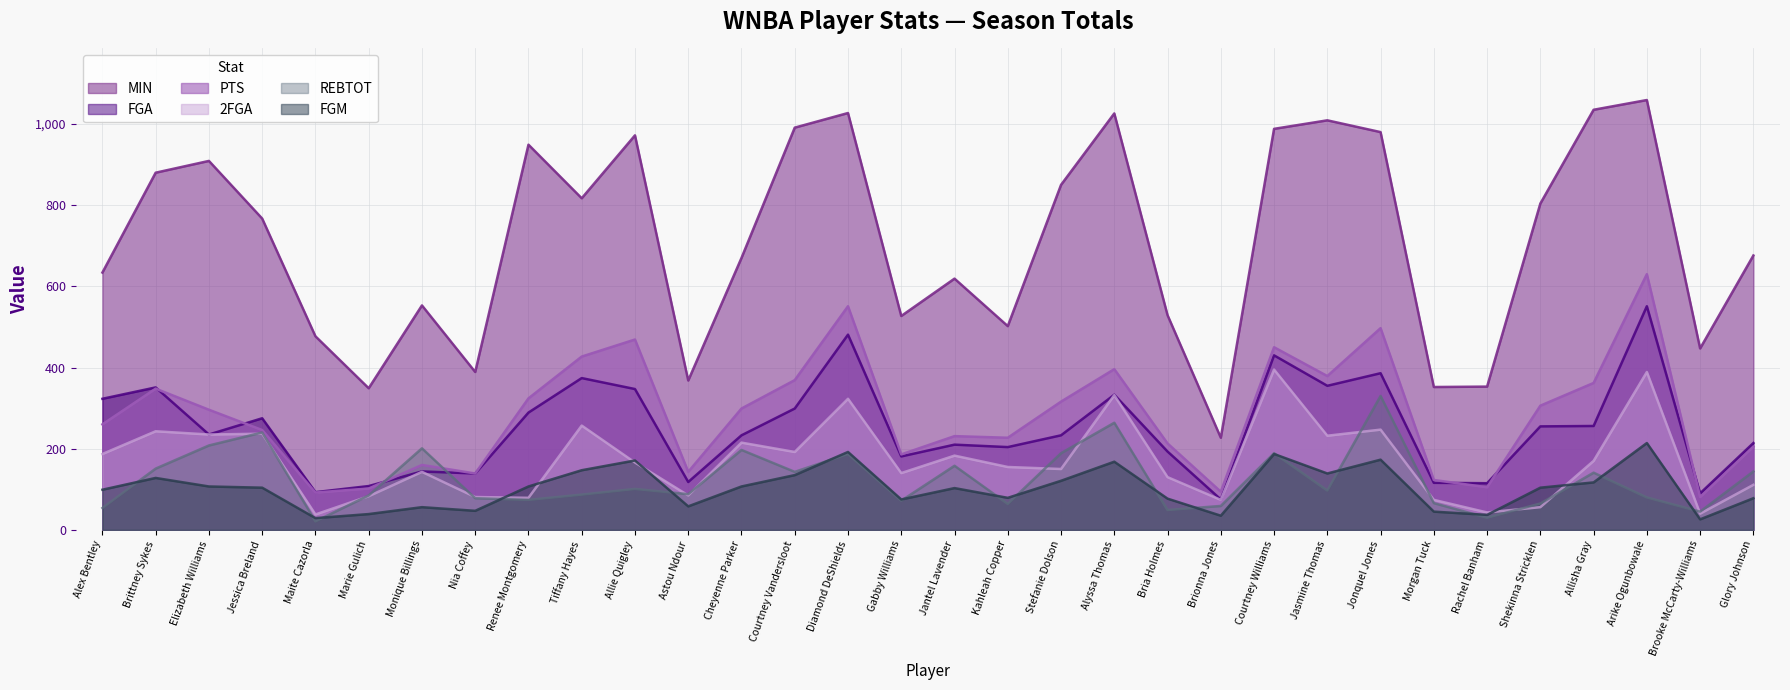

At which category does PTS reach its first local valley?

Maite Cazorla